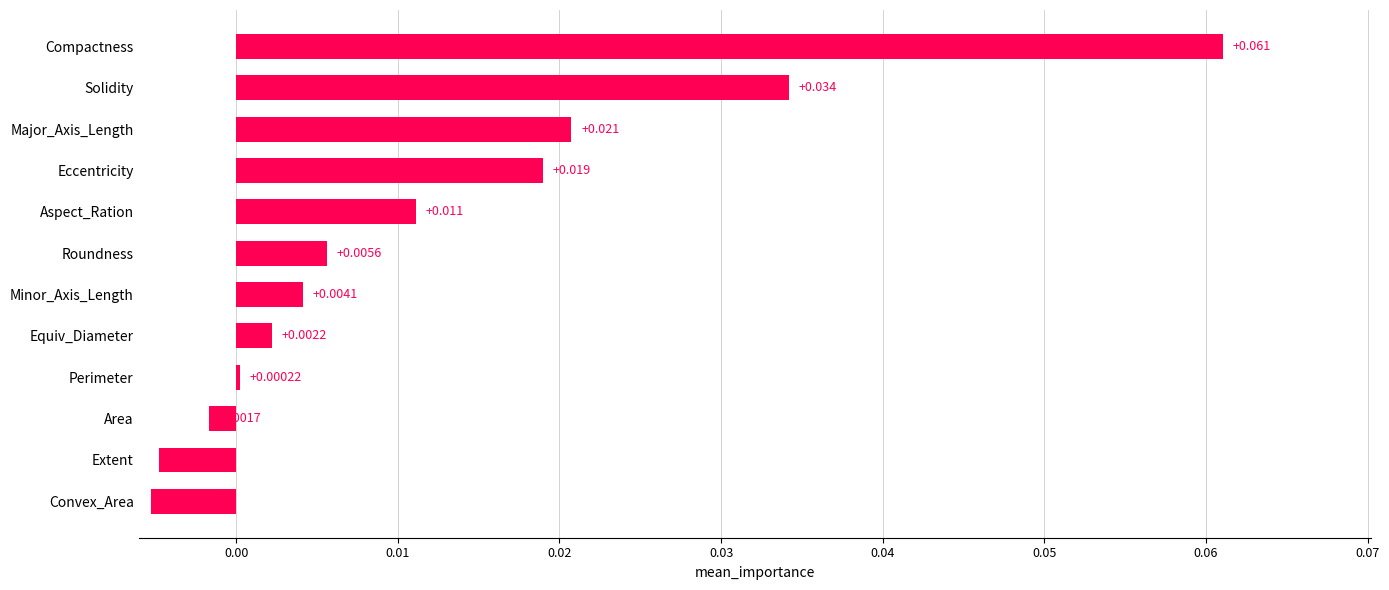

Which label corresponds to the largest value in the chart?

Compactness